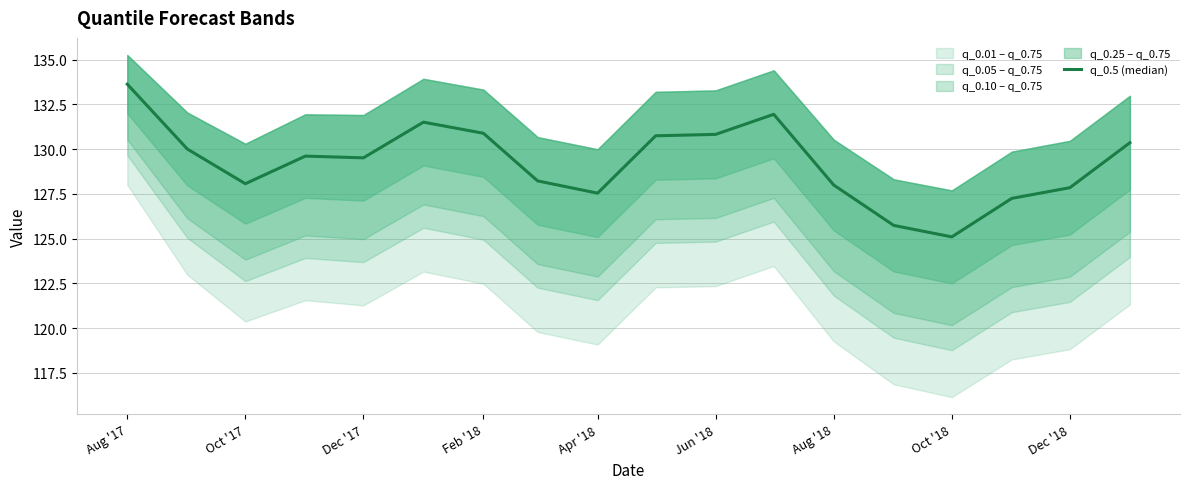

How many lines are shown in the chart?

1